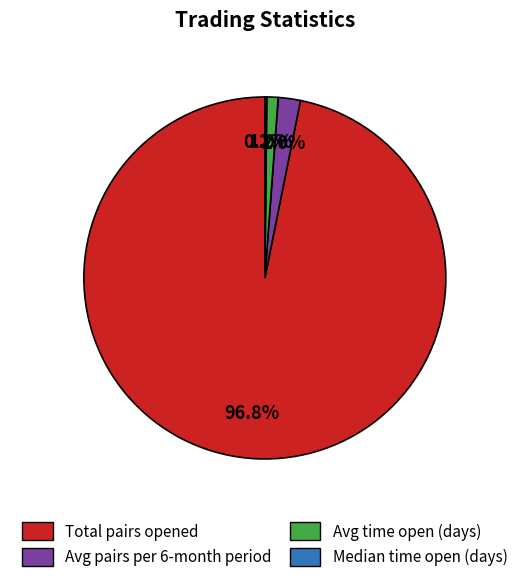

Does any single category account for the majority?

Yes